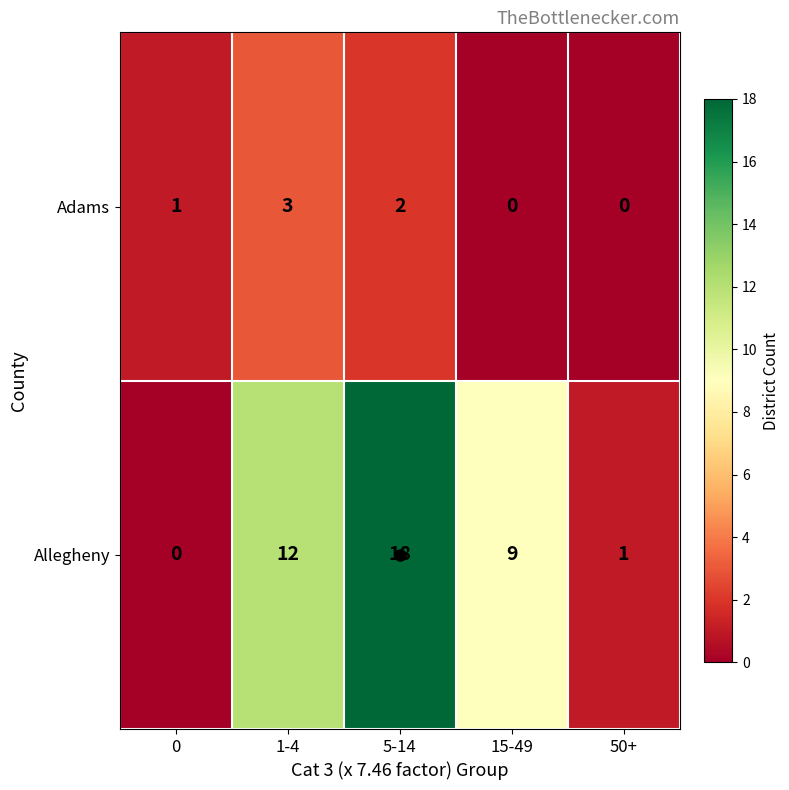

Where is Allegheny nearest to the value 9?

15-49